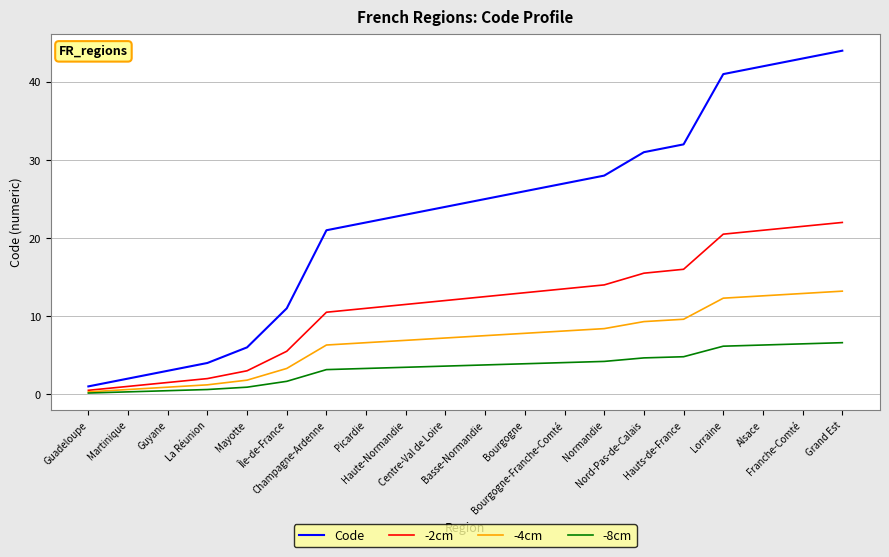

Which series has the largest range (max minus min)?

Code